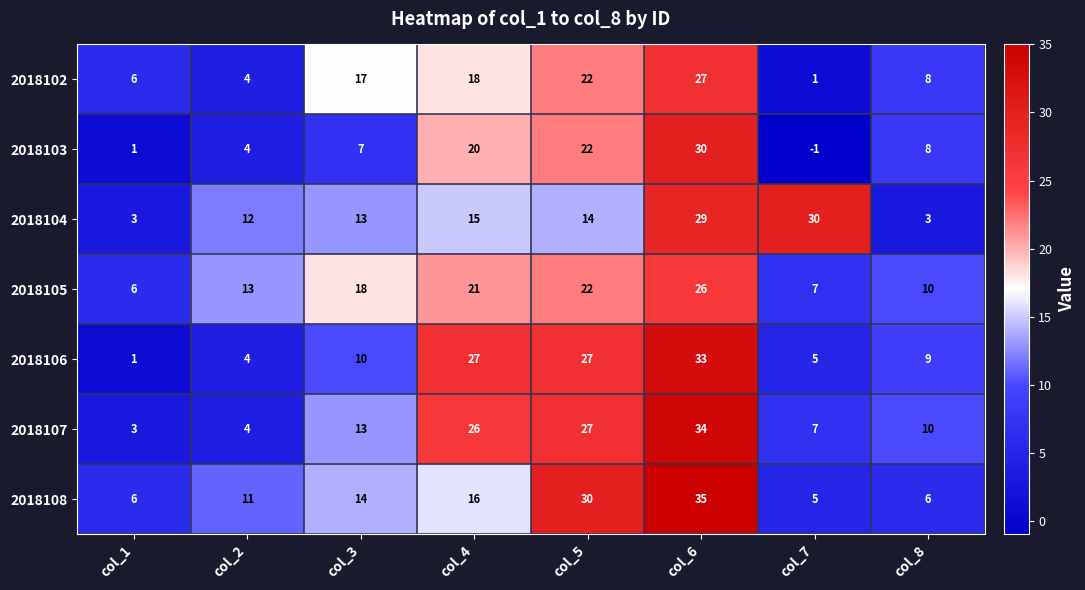

Which series has the widest spread of values?

2018106